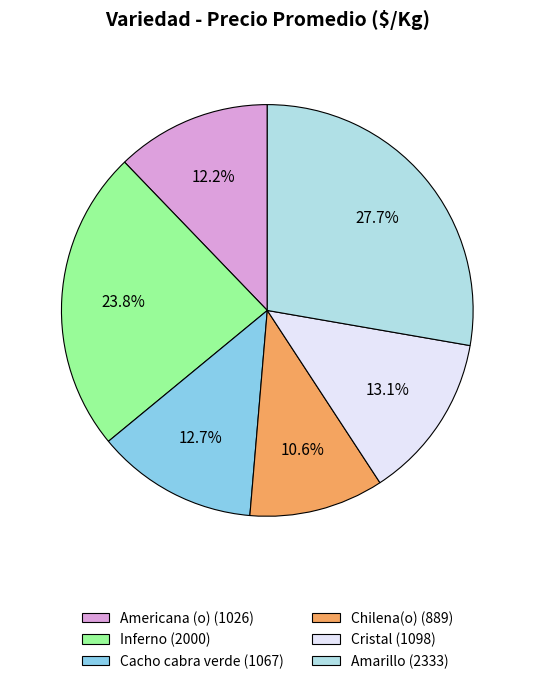

To the nearest percent, what portion does Americana (o) represent?

12%